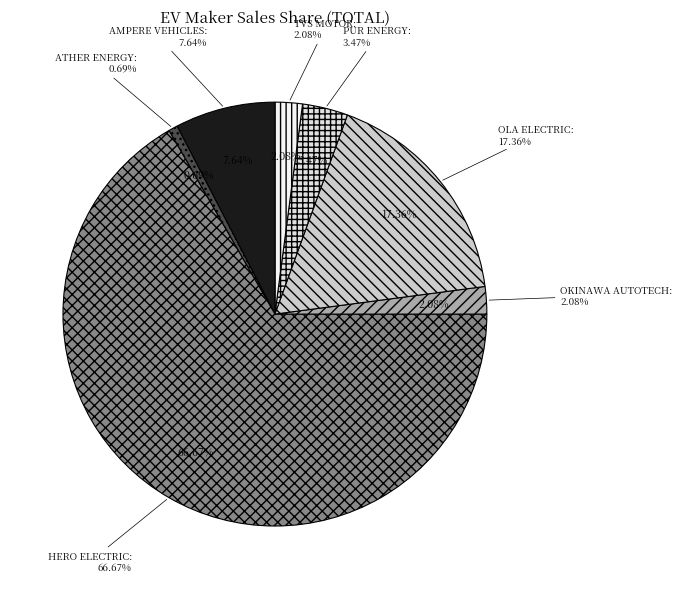

How much of the chart is everything except TVS MOTOR COMPANY LTD?

97.9%